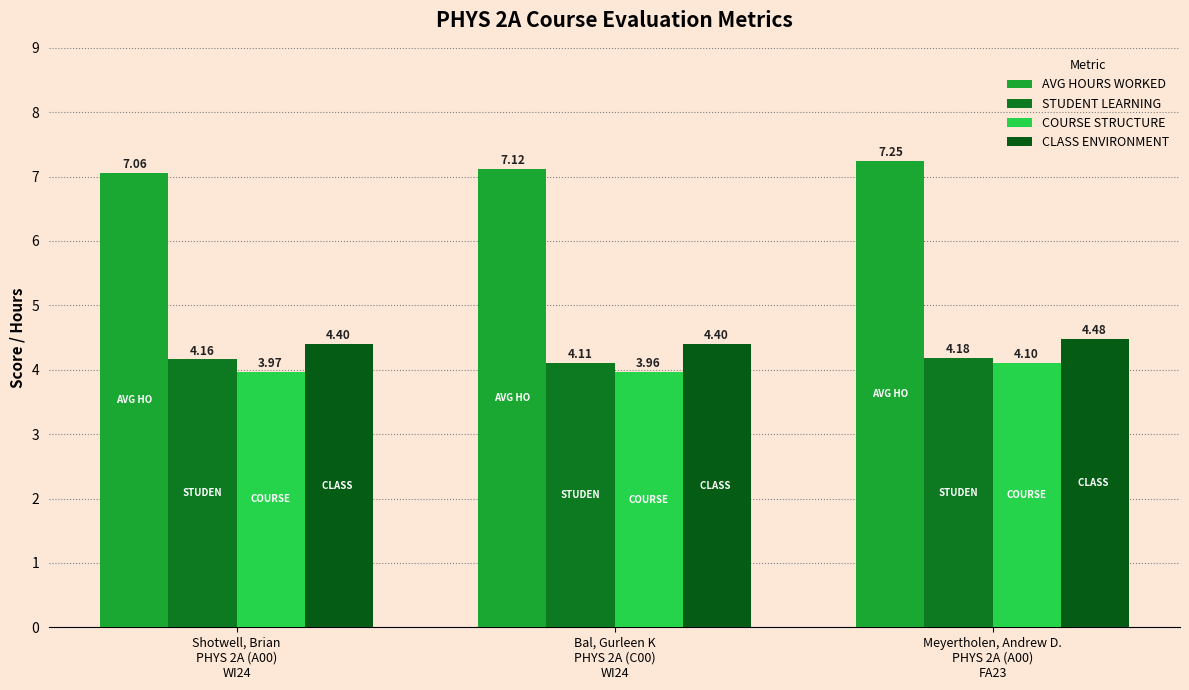

How many bars are there in total?

12